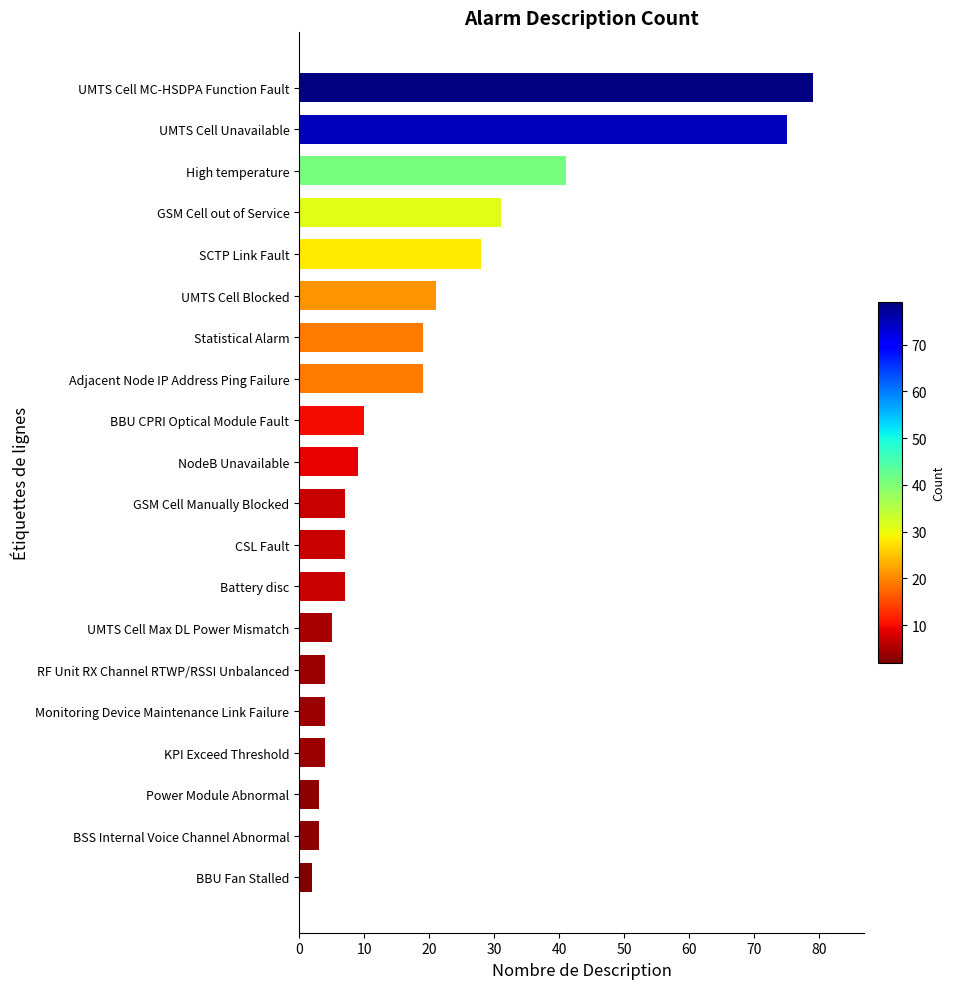

How many categories are shown in the chart?

20